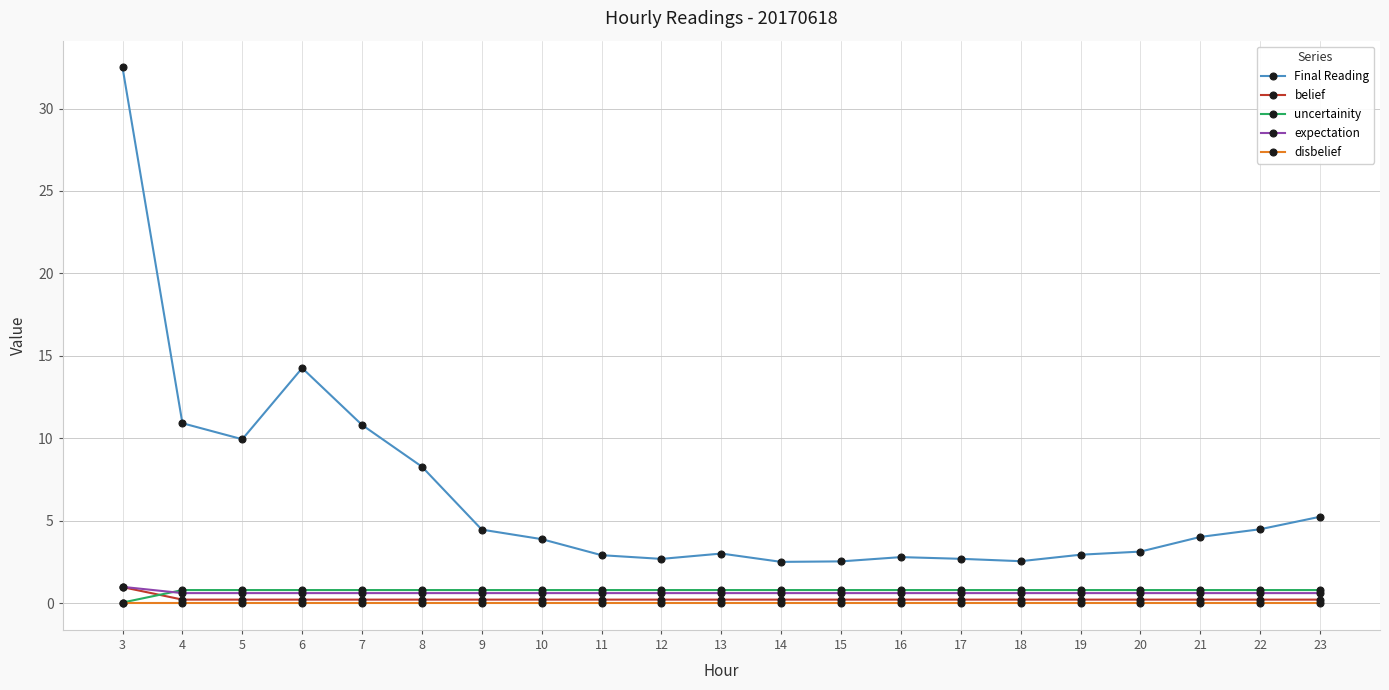

Which series has the widest spread of values?

Final Reading